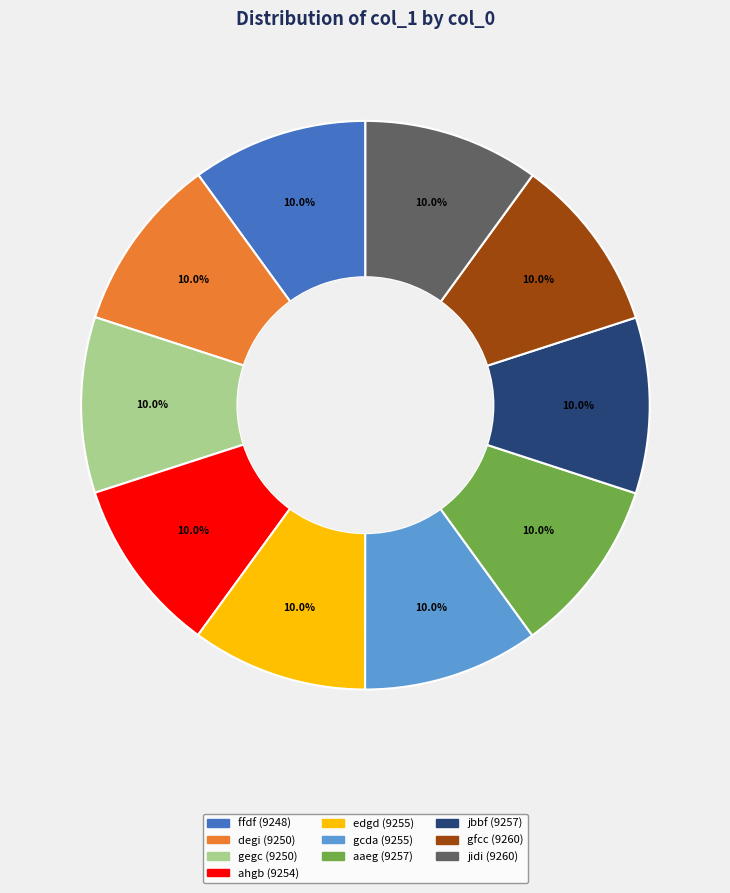

The ahgb slice represents 4% of the pie. True or false?

False